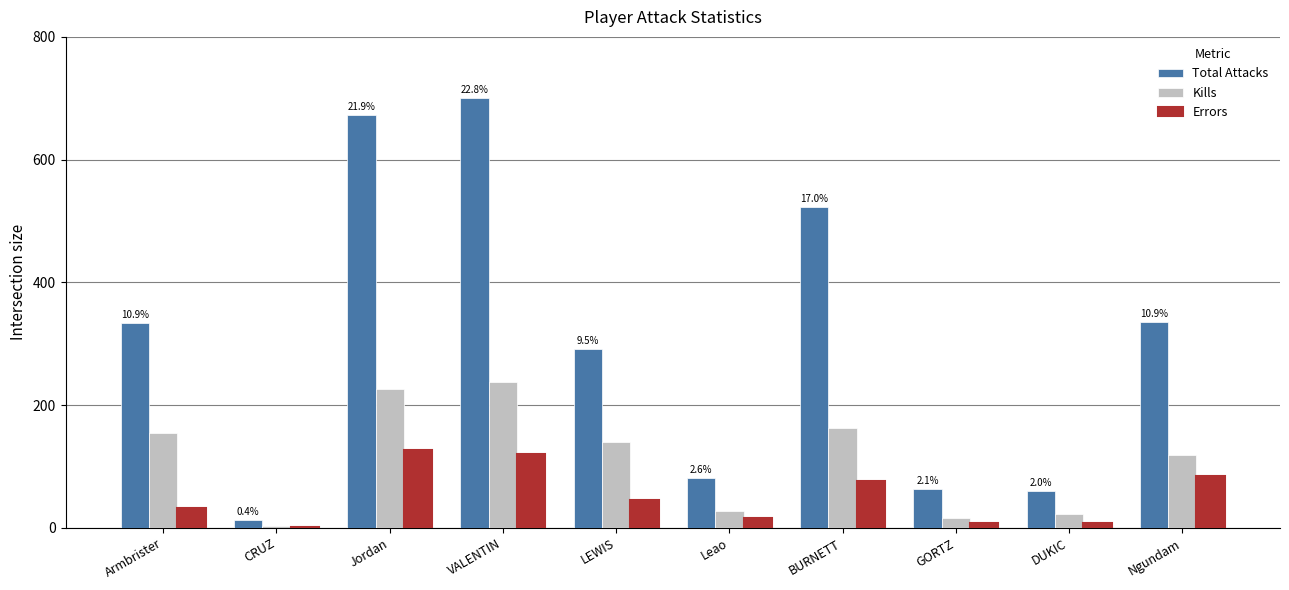

Where is Kills nearest to the value 120?

Ngundam